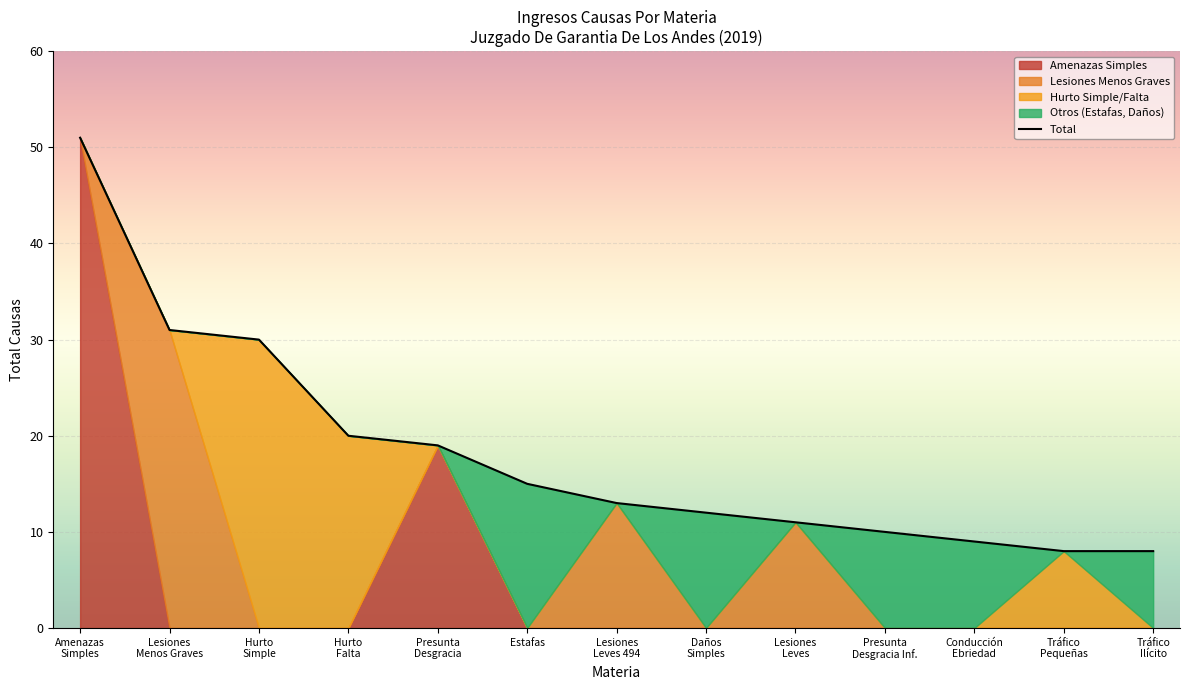

What is the highest value of the Total series?

51